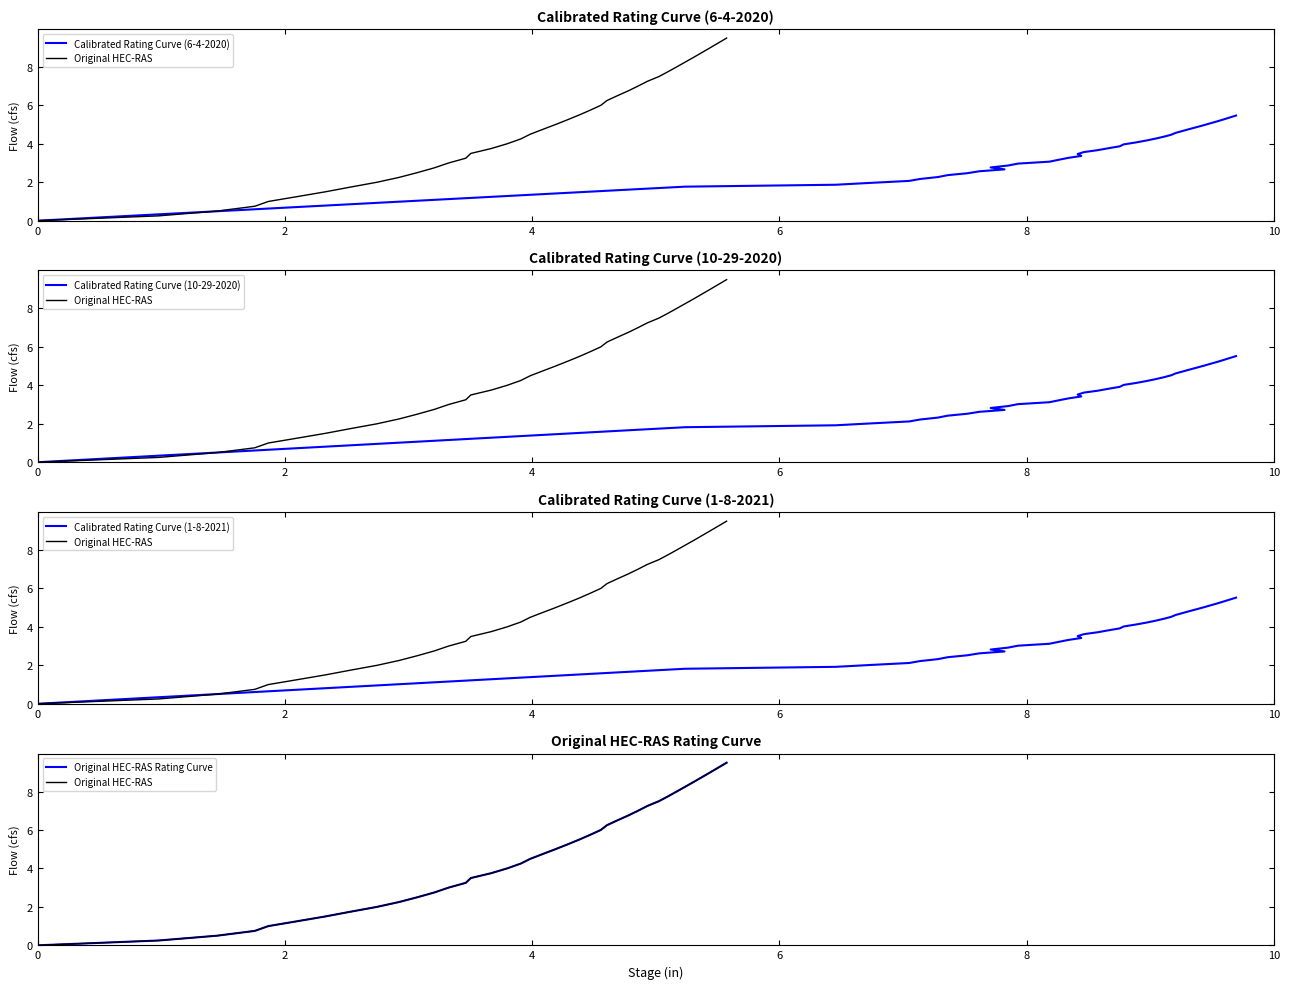

What is the sum of the Original HEC-RAS Rating Curve values at 6 and 8?

1.8